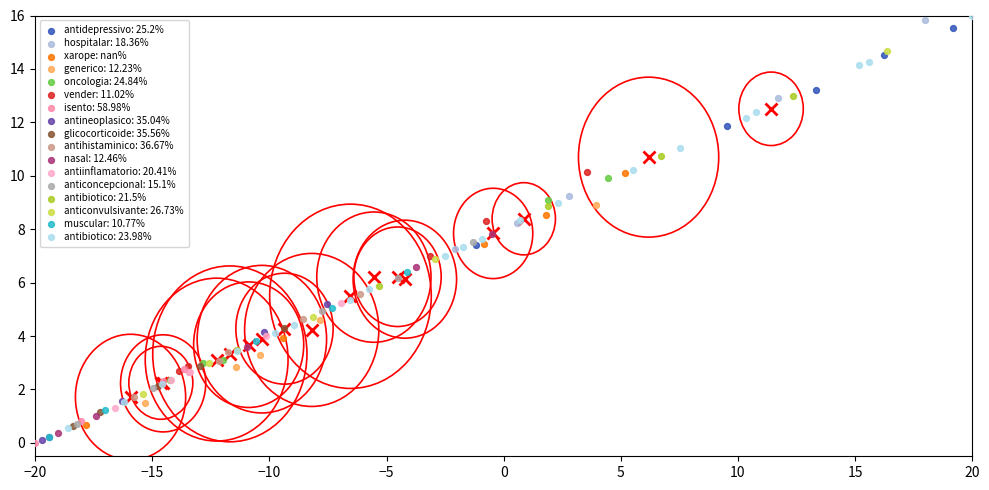

Which series has the largest Y range (max minus min)?

antibiotico: 23.98%